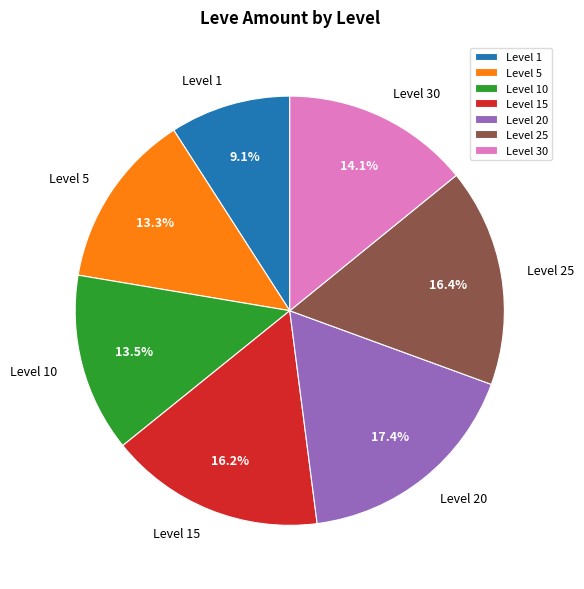

What is the smallest slice in the pie chart?

Level 1